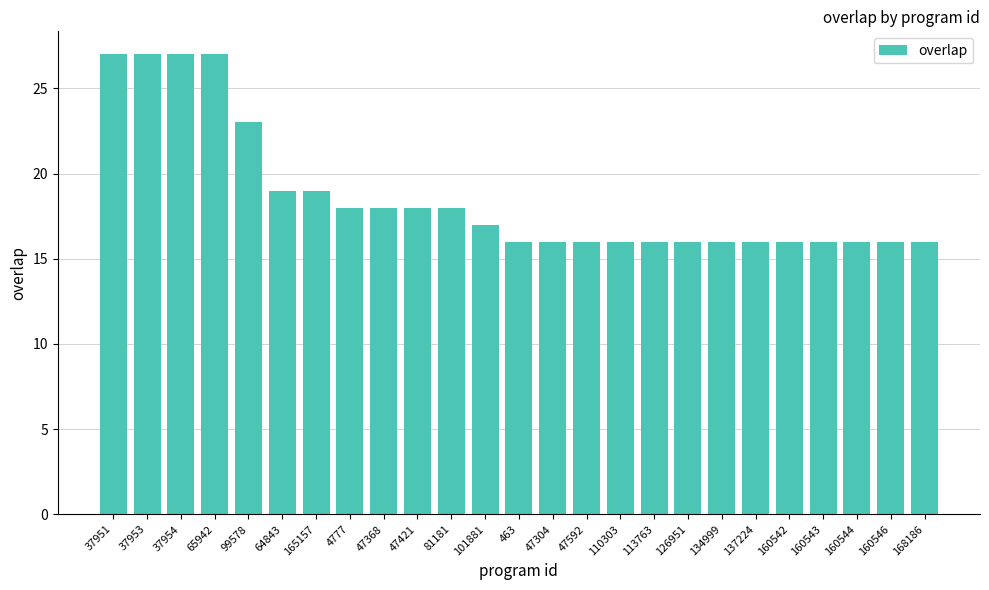

True or false: the data shows 27 at 37953.

True